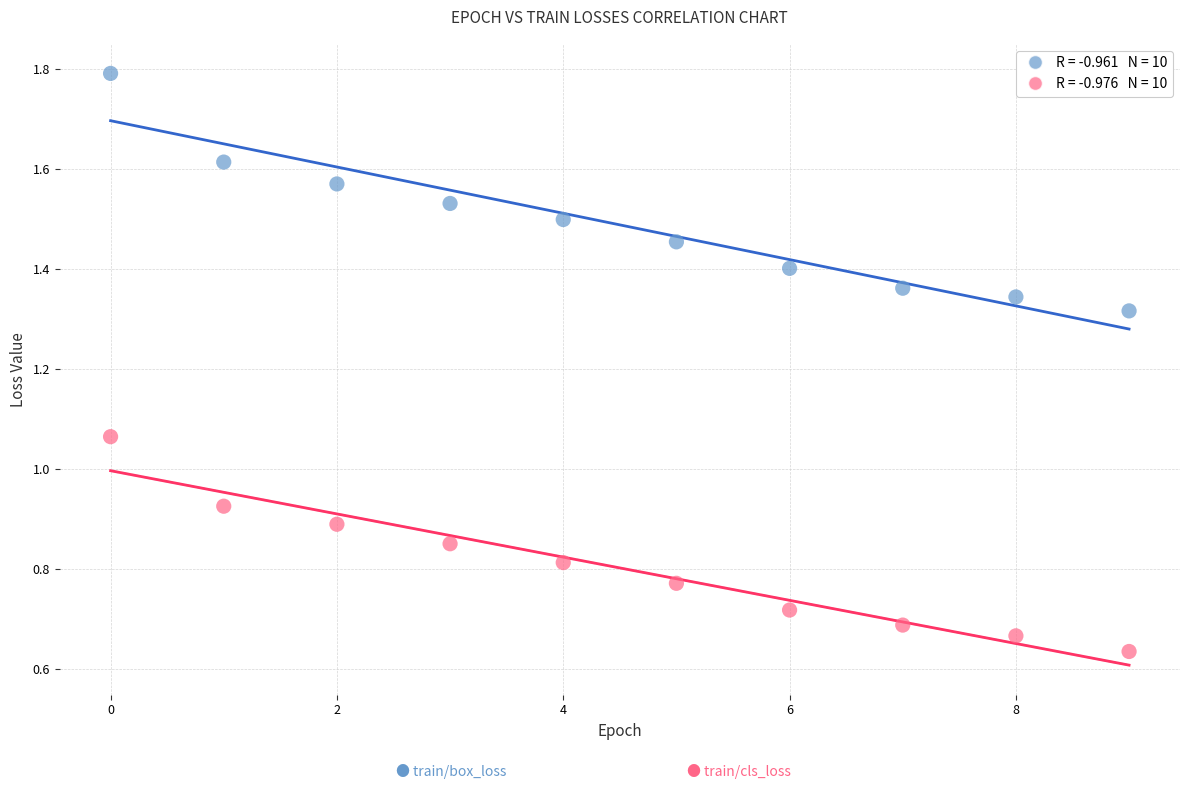

Across all data points, what is the range of Y values (max minus min)?

1.2